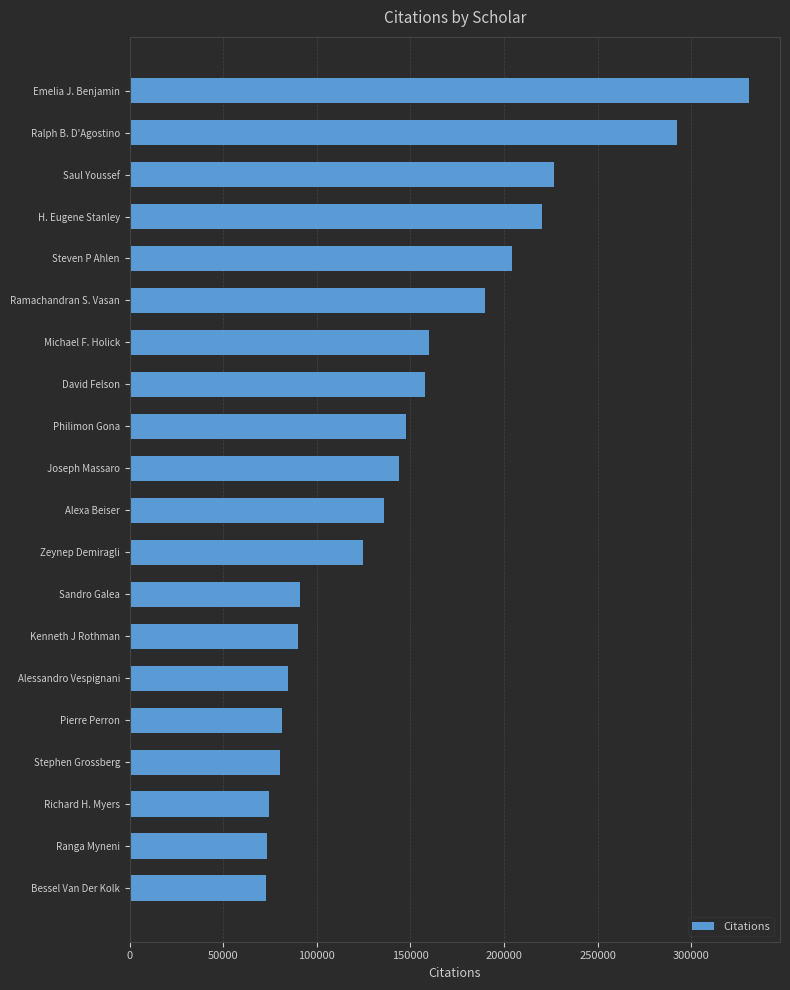

What is the value of the 18th bar from the top?

74434